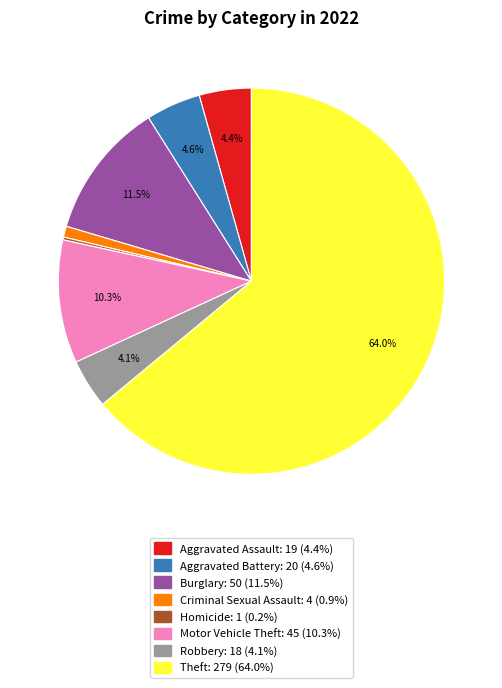

Is there any slice that represents more than half of the pie?

Yes